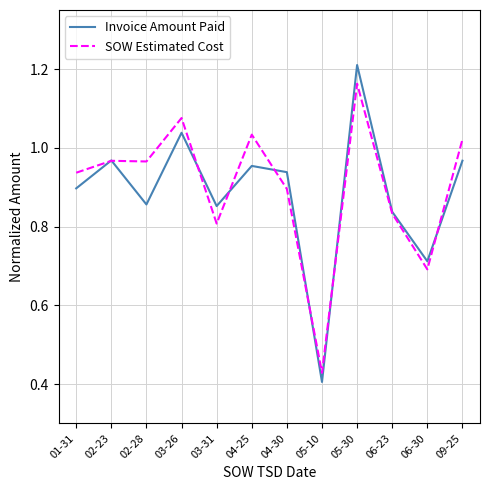

In SOW Estimated Cost, how many points are higher than both neighbors (excluding endpoints)?

4